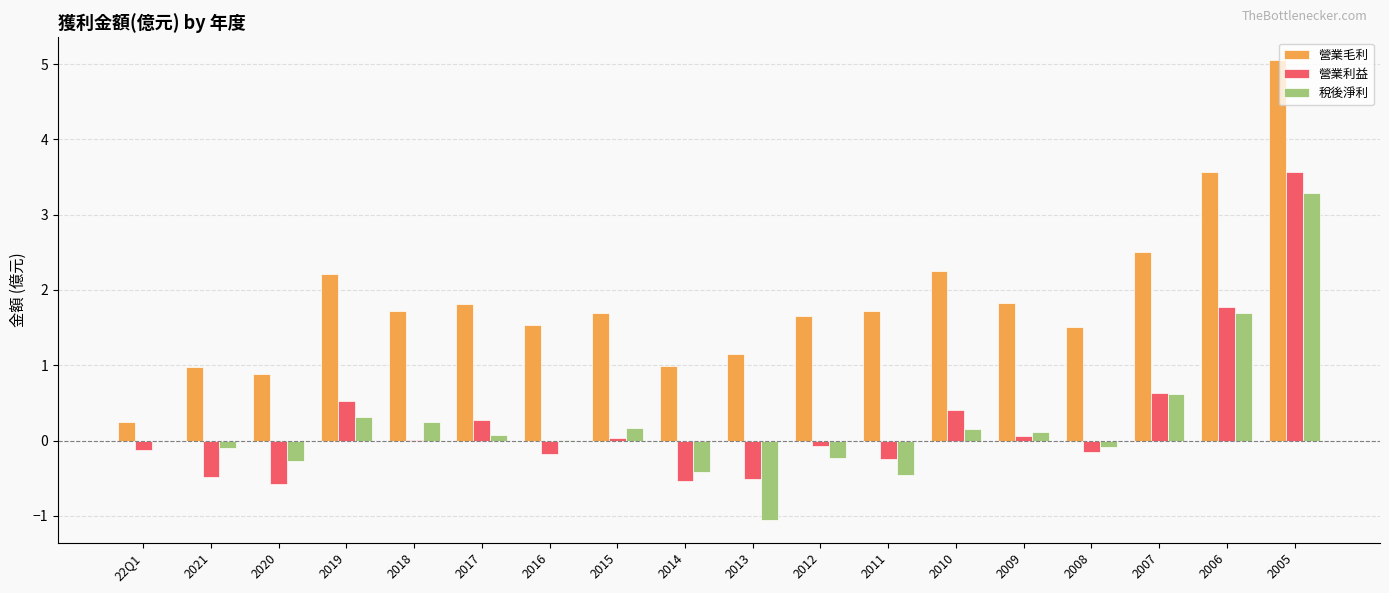

Which series changed the most between 2021 and 2017?

營業毛利